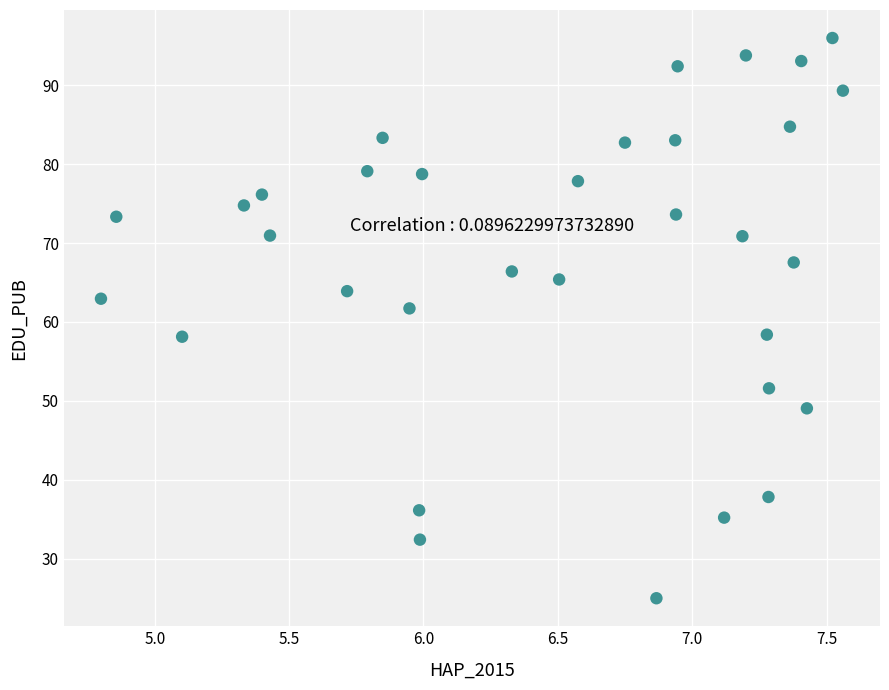

What is the range of Y values (max minus min)?

71.0